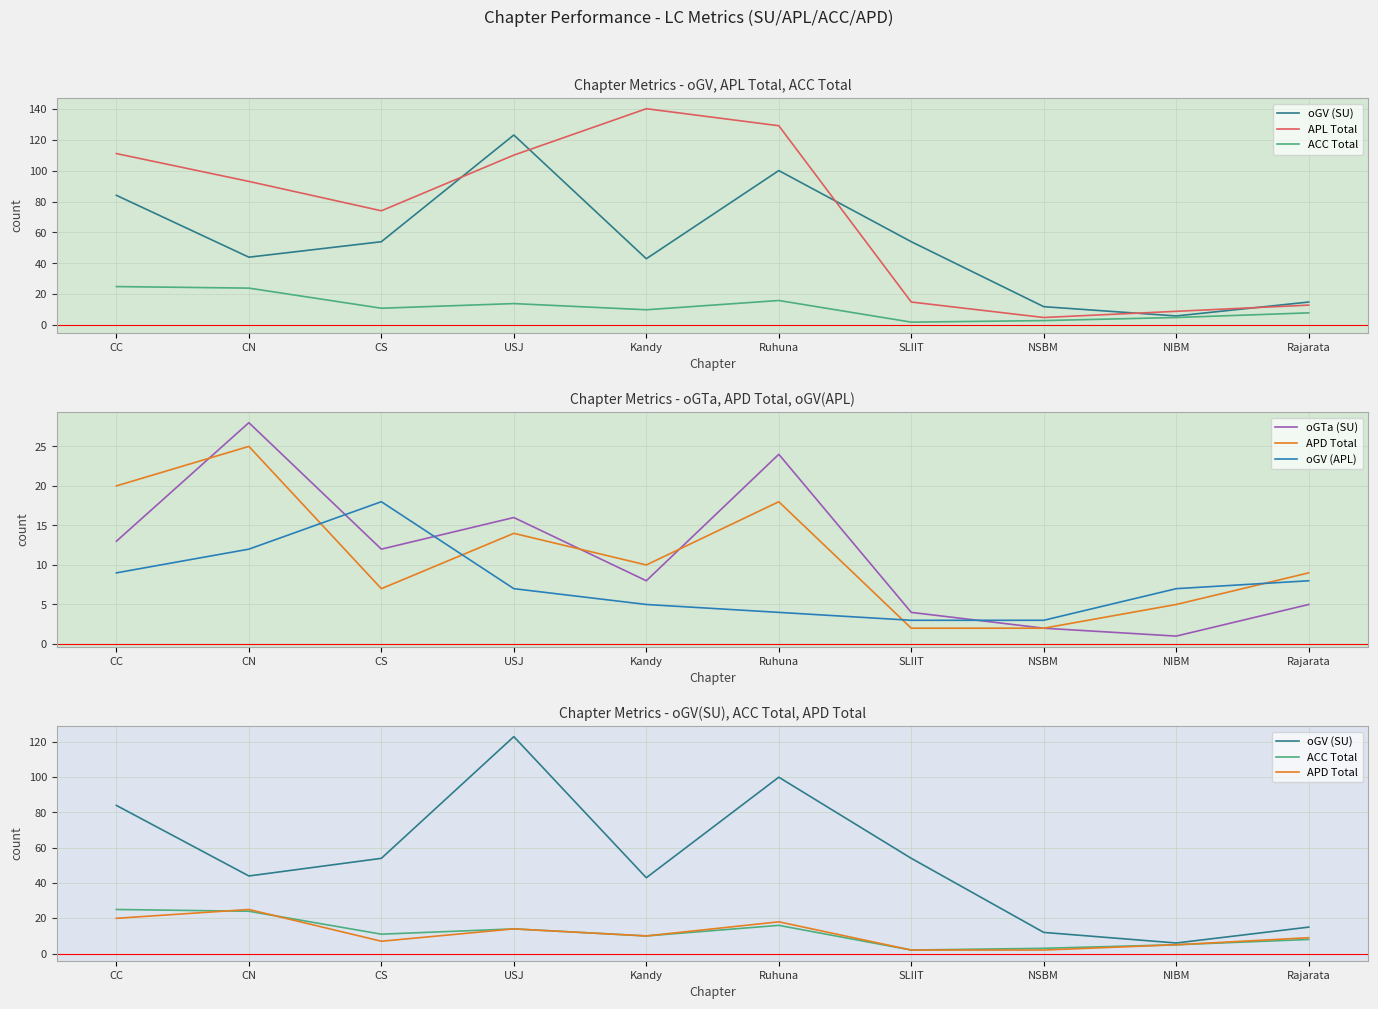

What is the highest value of the oGTa (SU) series?

28